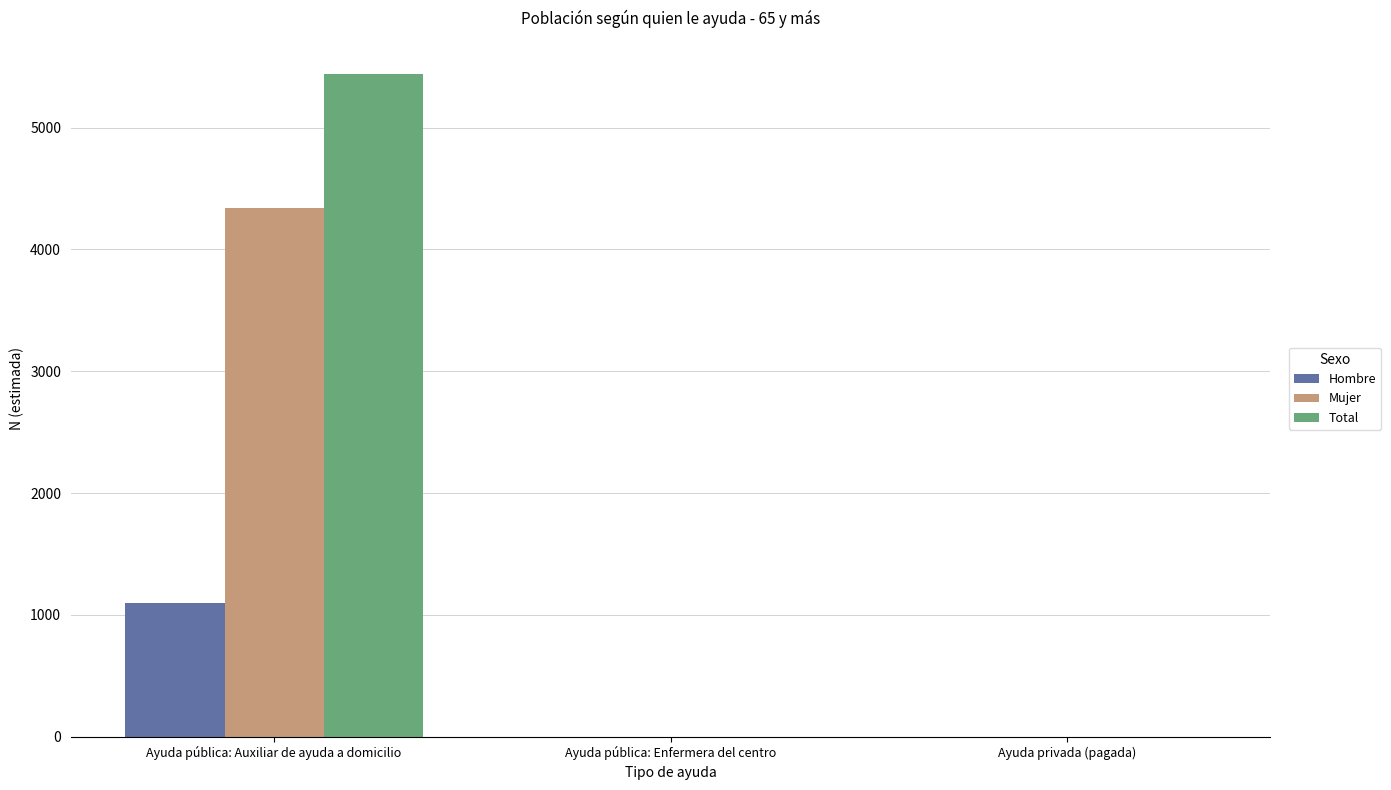

At which category does the chart reach its peak across all series?

Ayuda pública: Auxiliar de ayuda a domicilio